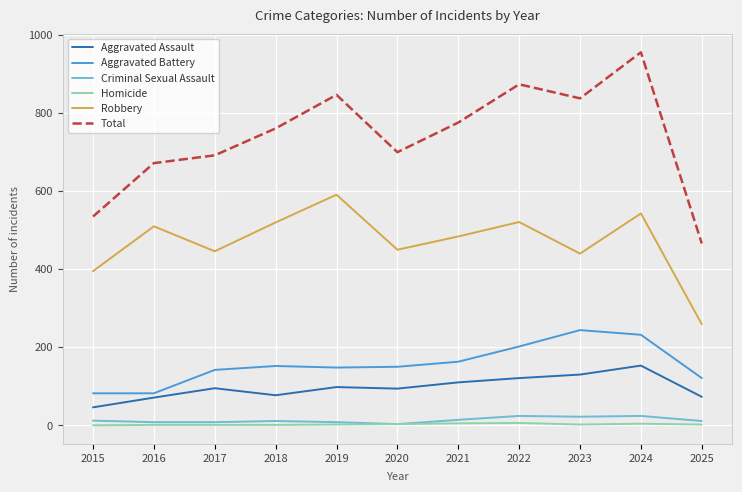

What is the difference between the maximum and minimum values in the Aggravated Battery series?

162